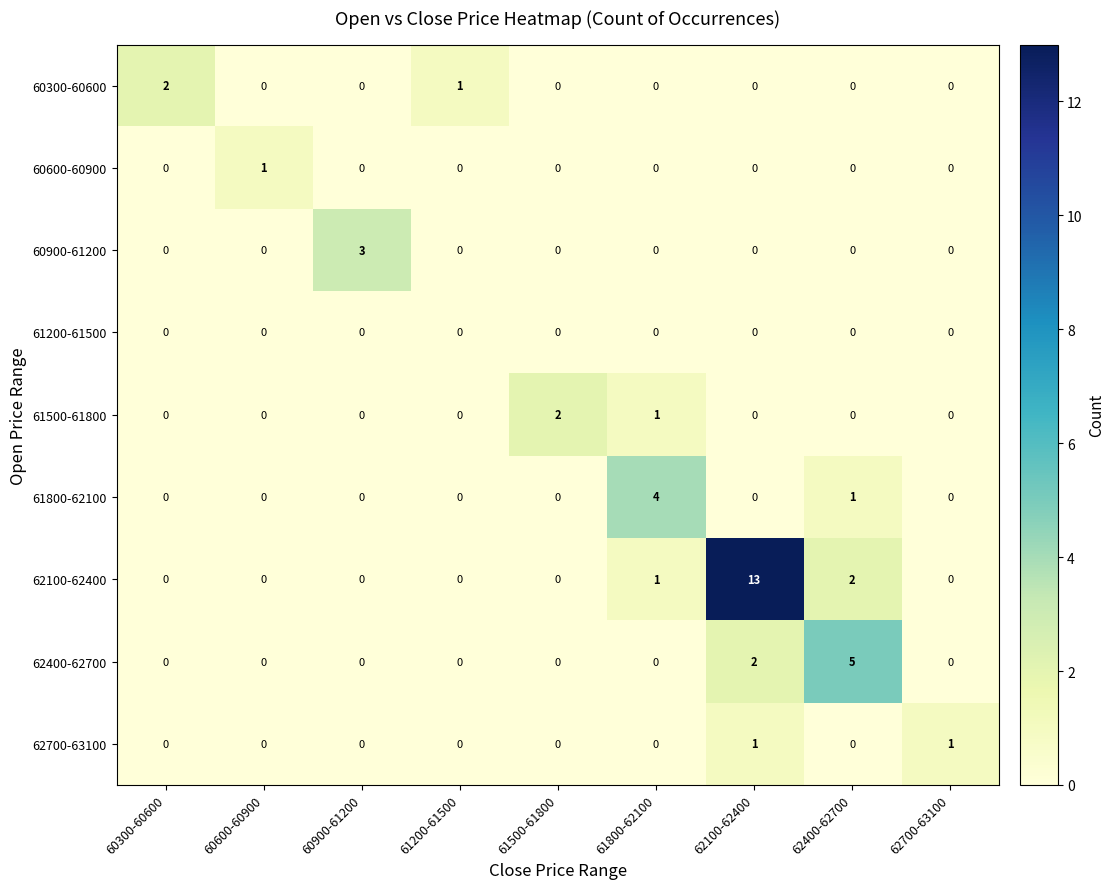

Is it true that 62400-62700 equals 2 at 60300-60600?

False